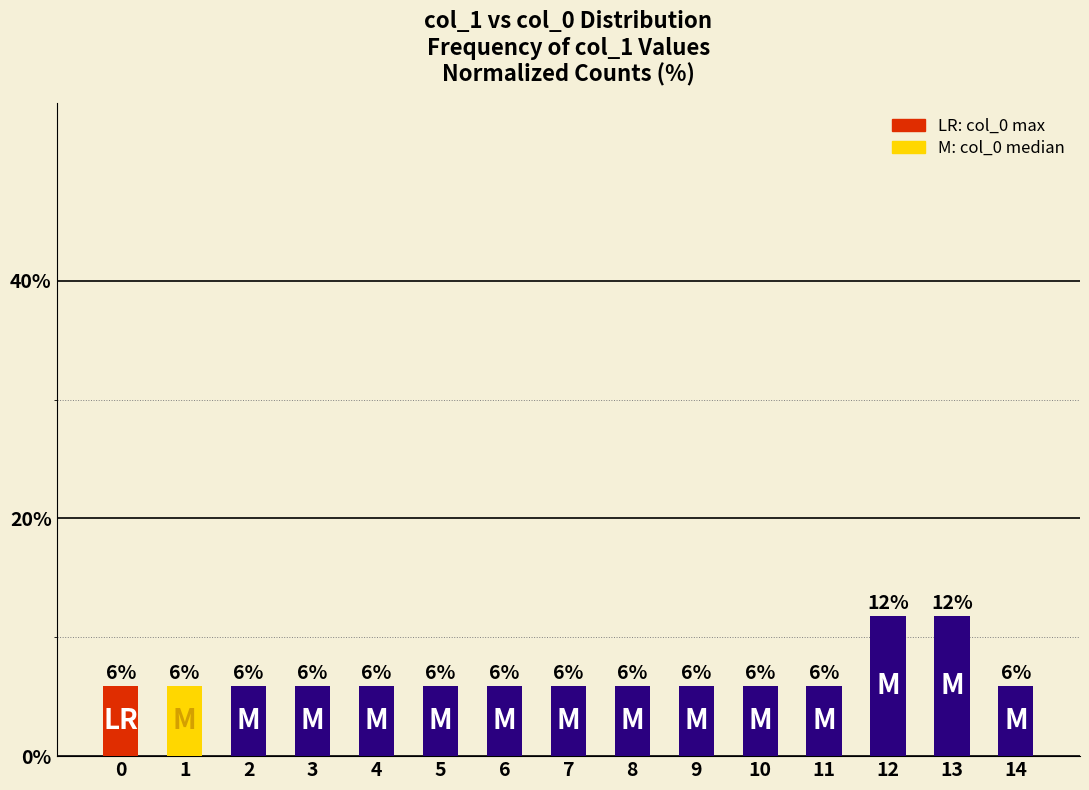

Are the bars horizontal?

No